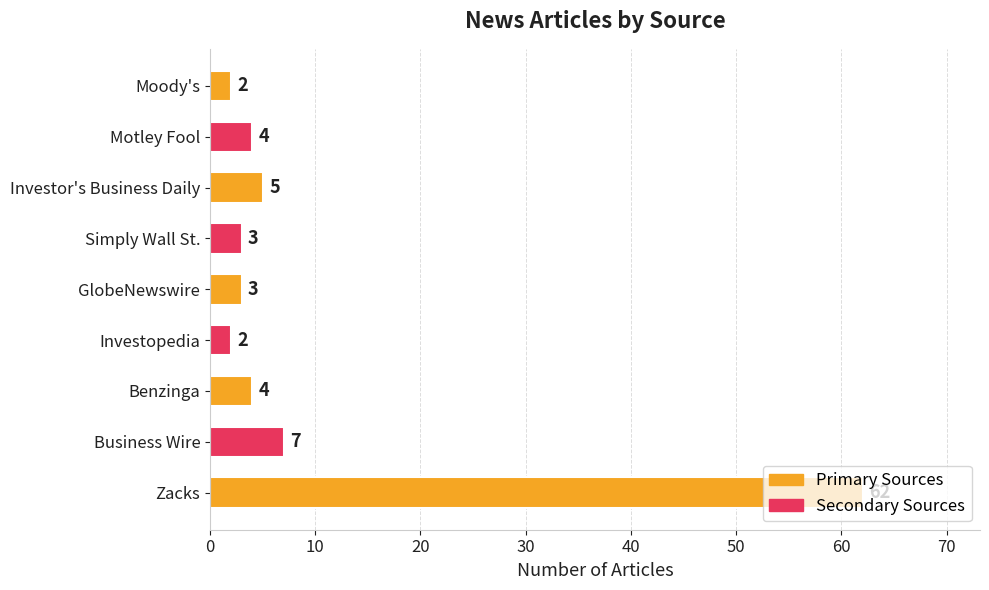

Is it true that the value at Business Wire is 7?

True